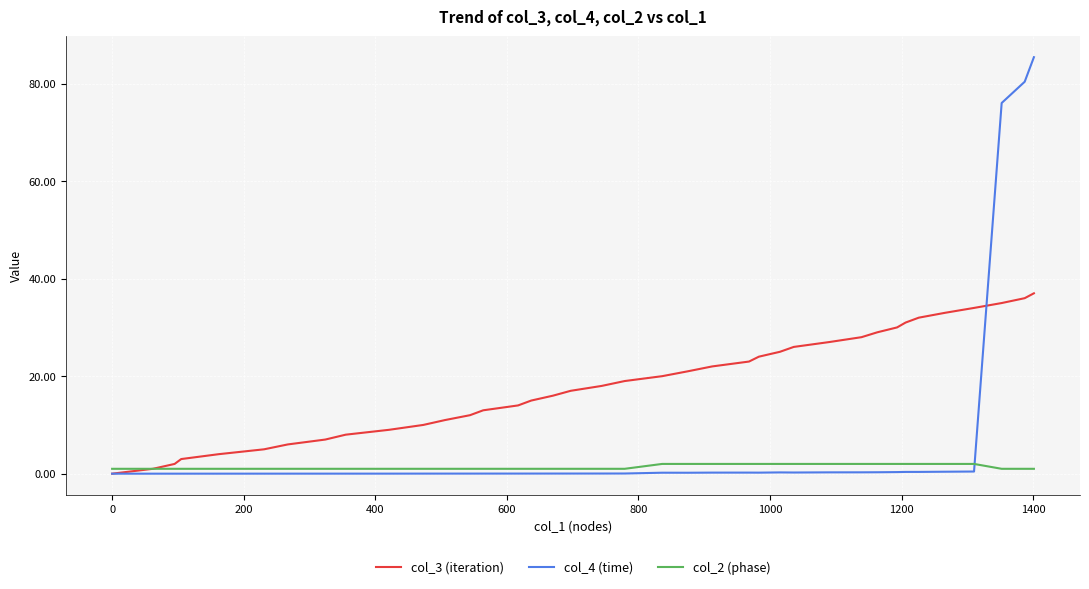

What are all the series names shown in the legend?

col_3 (iteration), col_4 (time), col_2 (phase)